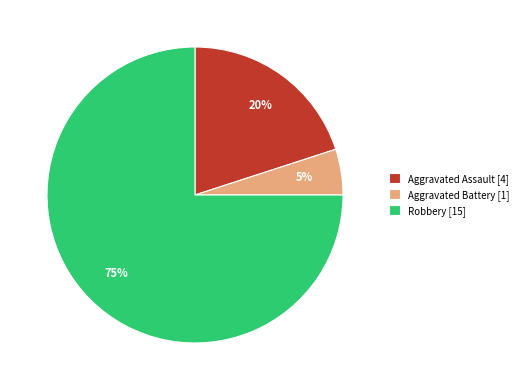

How many segments does this pie chart have?

3